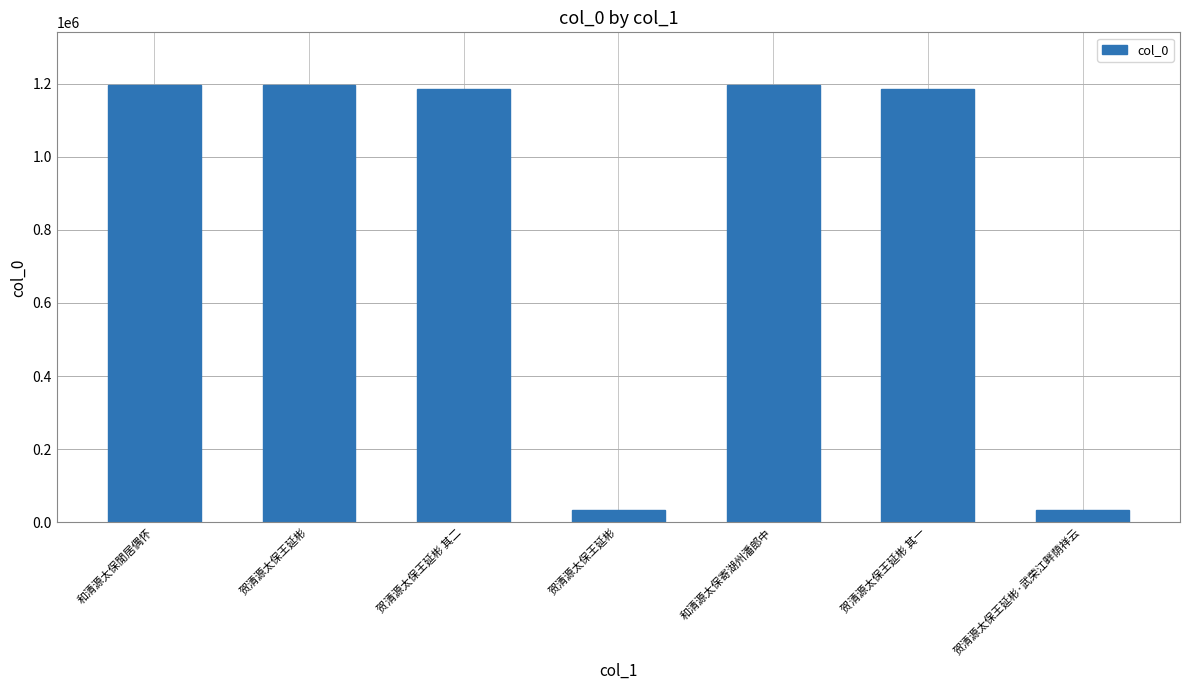

At which label does the data first exceed 1184730?

和清源太保閒居偶怀